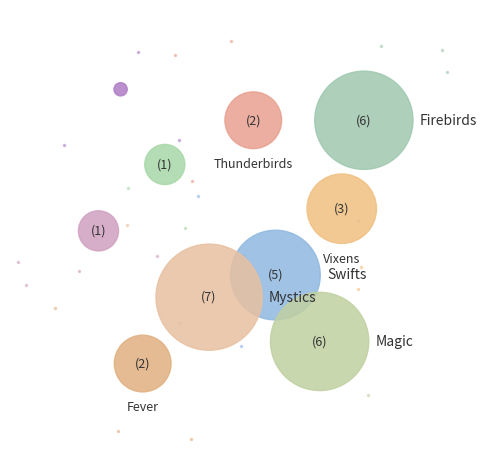

How many slices are in this pie chart?

10